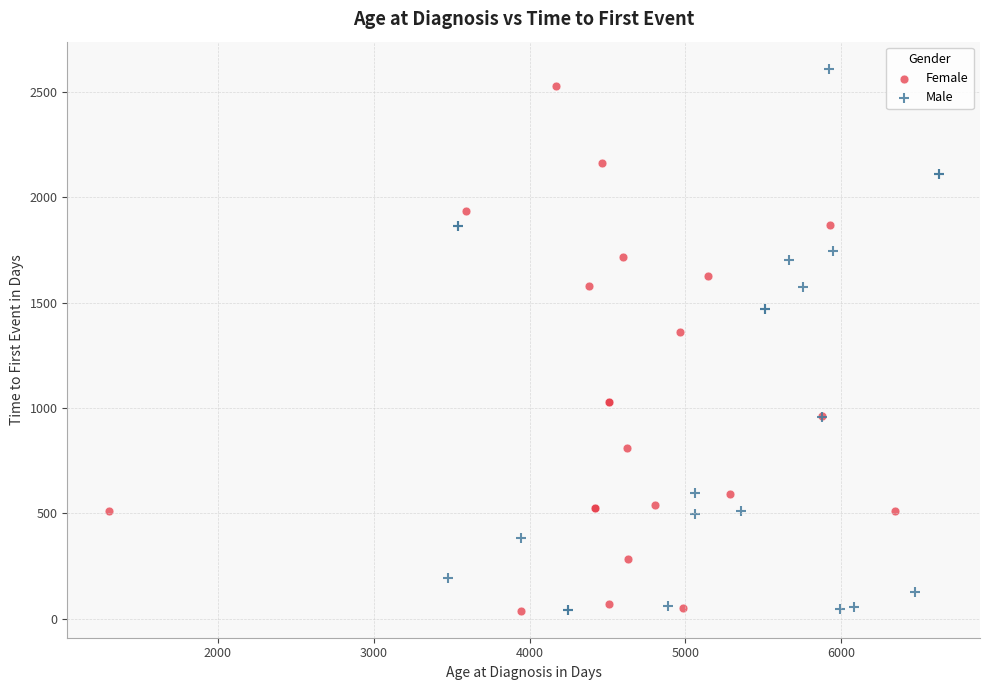

Which series contains the highest Y value?

Male